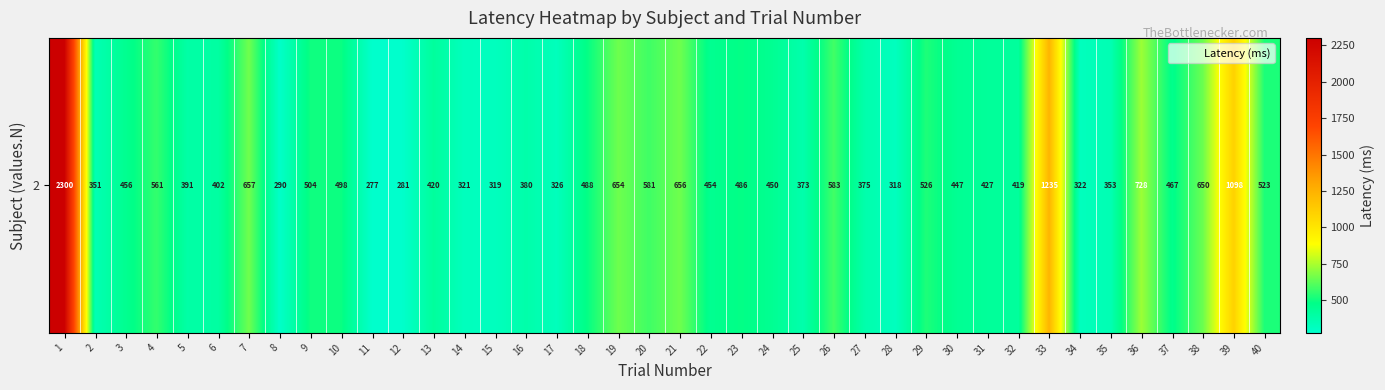

What is the difference between the values at 24 and 36?

278